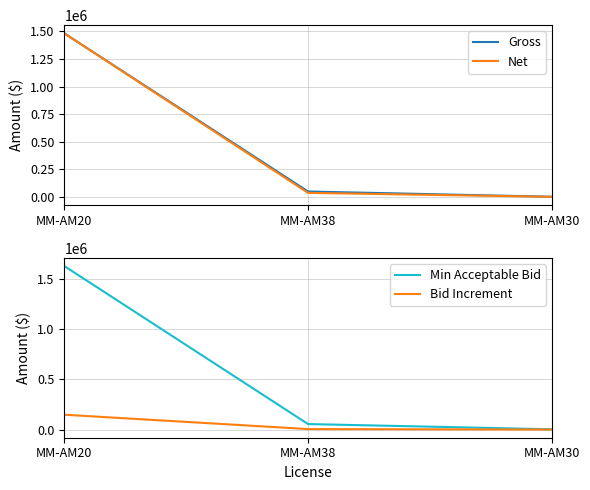

Which series has the largest total across all categories?

Min Acceptable Bid